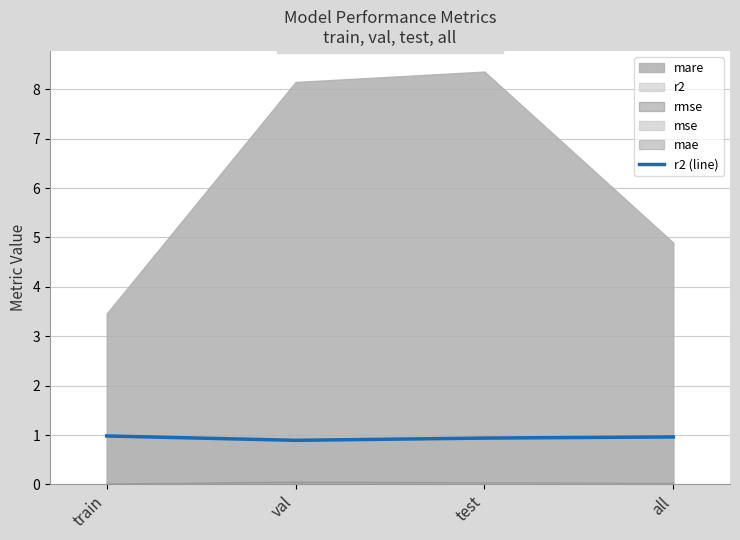

What is the label of the 4th point from the right?

train